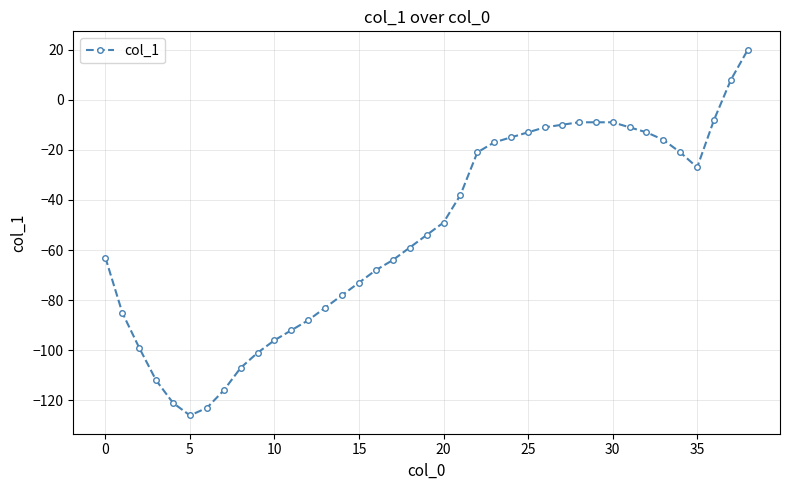

What is the greatest value displayed?

20